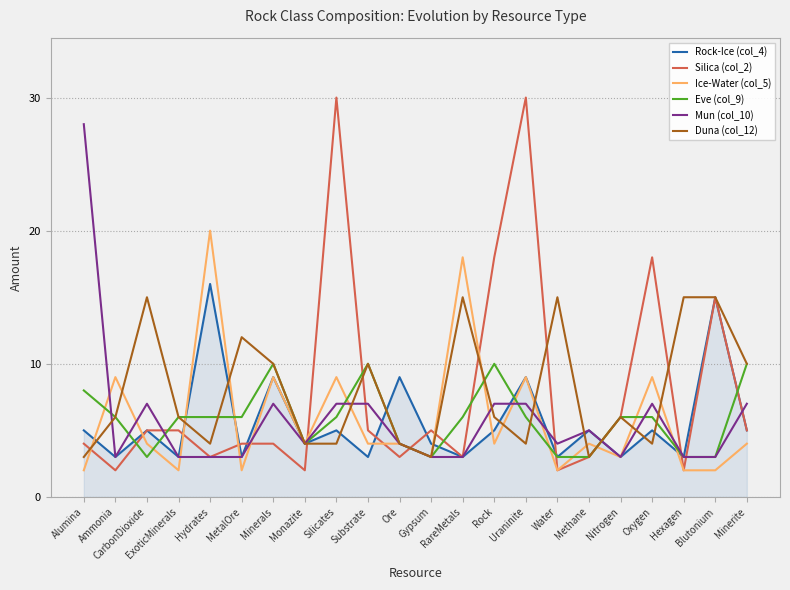

What is the maximum value shown in the chart?

30